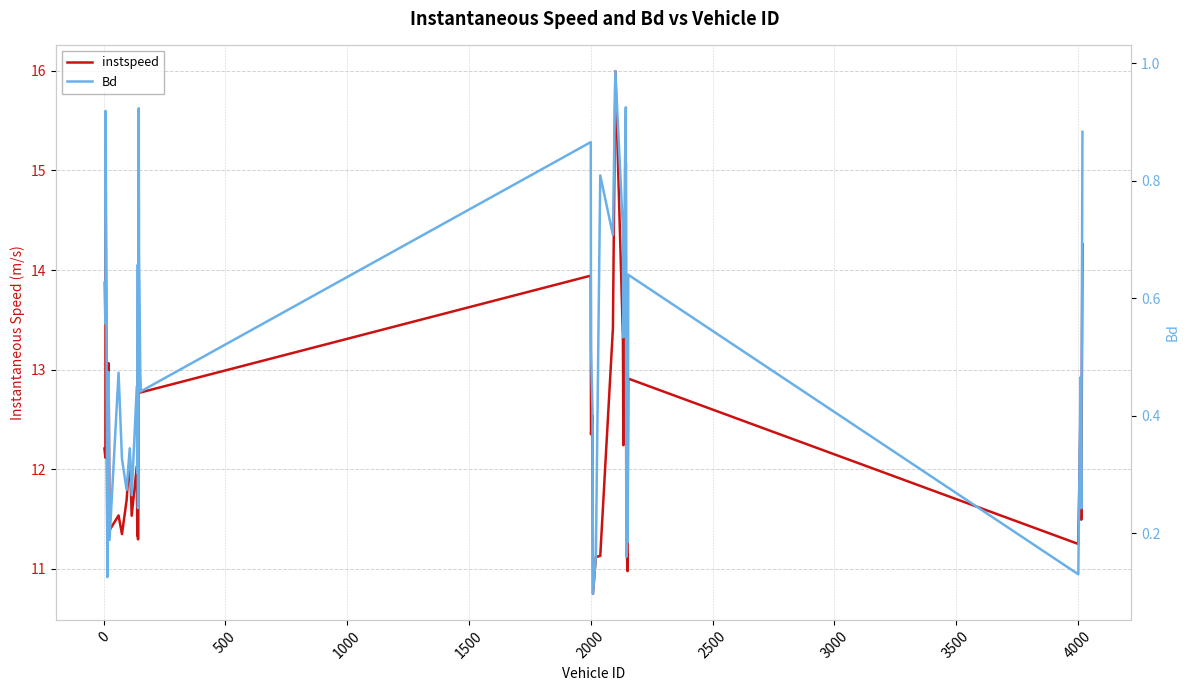

List the series in order of their peak value, highest first.

instspeed, Bd